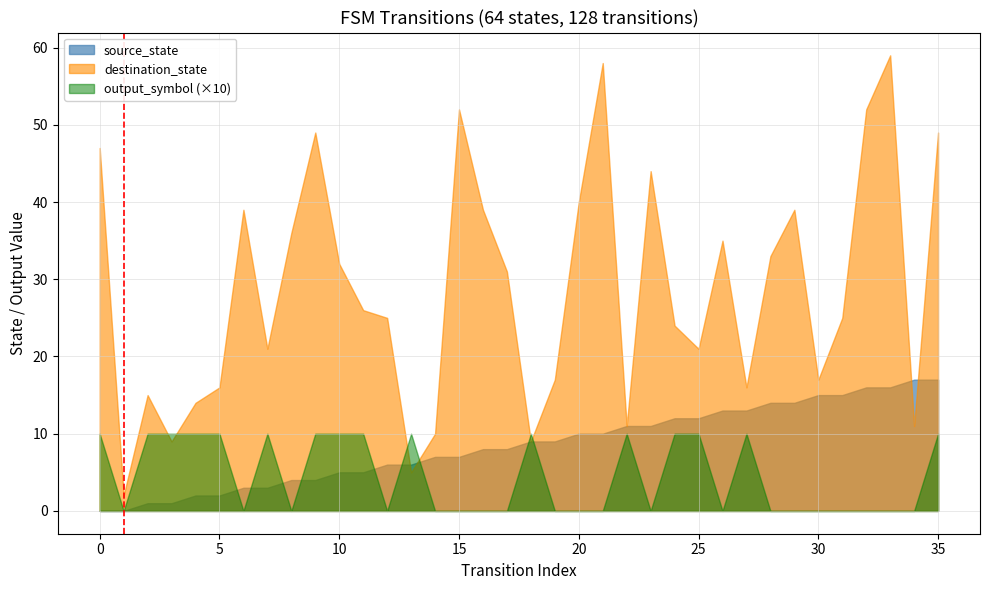

Which series has the widest spread of values?

destination_state